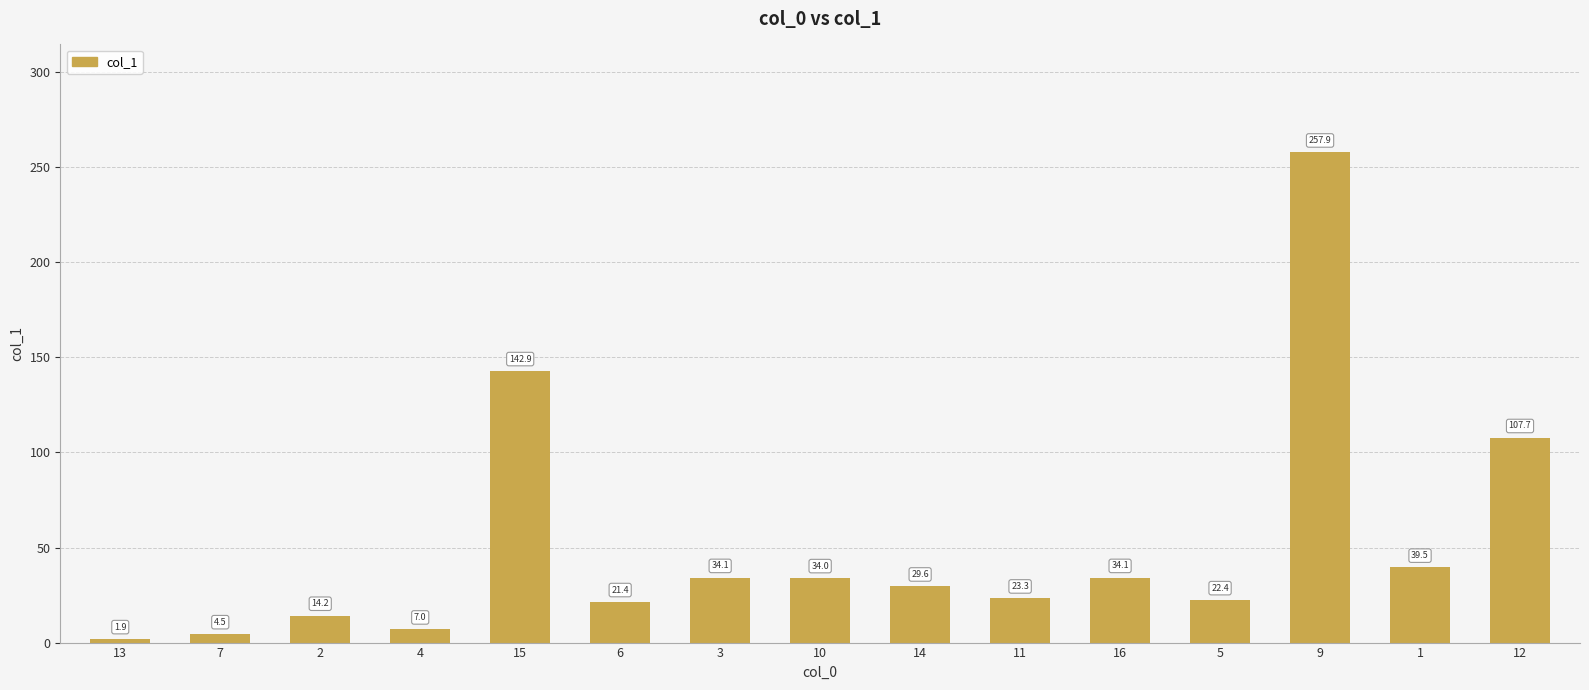

What is the approximate value at 5?

22.4